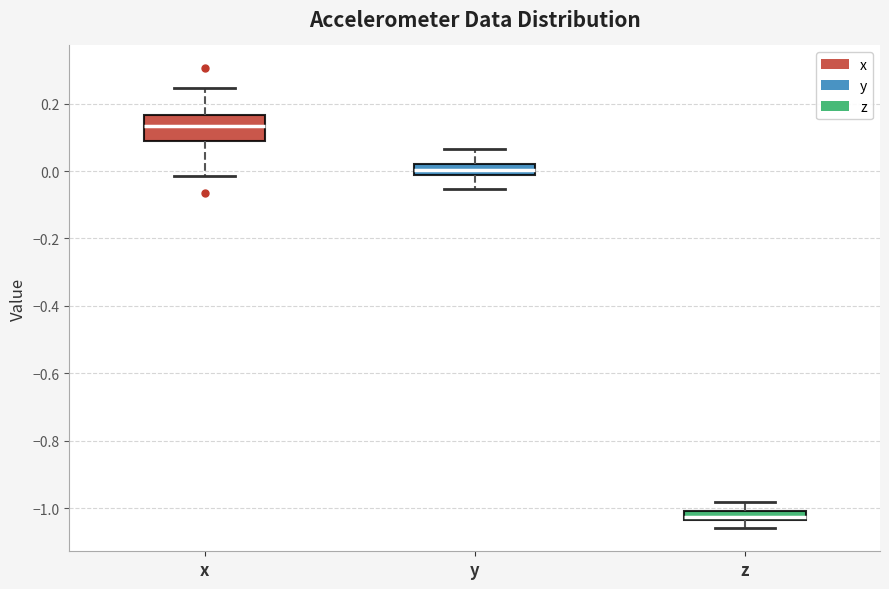

Where is the lower edge of the box for x on the y-axis? The values are not printed on the chart, so give them approximately, as read against the axis.

0.10